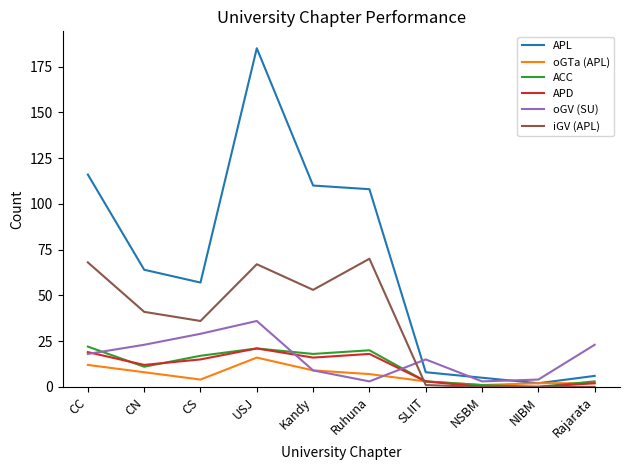

Which label corresponds to the largest value in the chart?

USJ